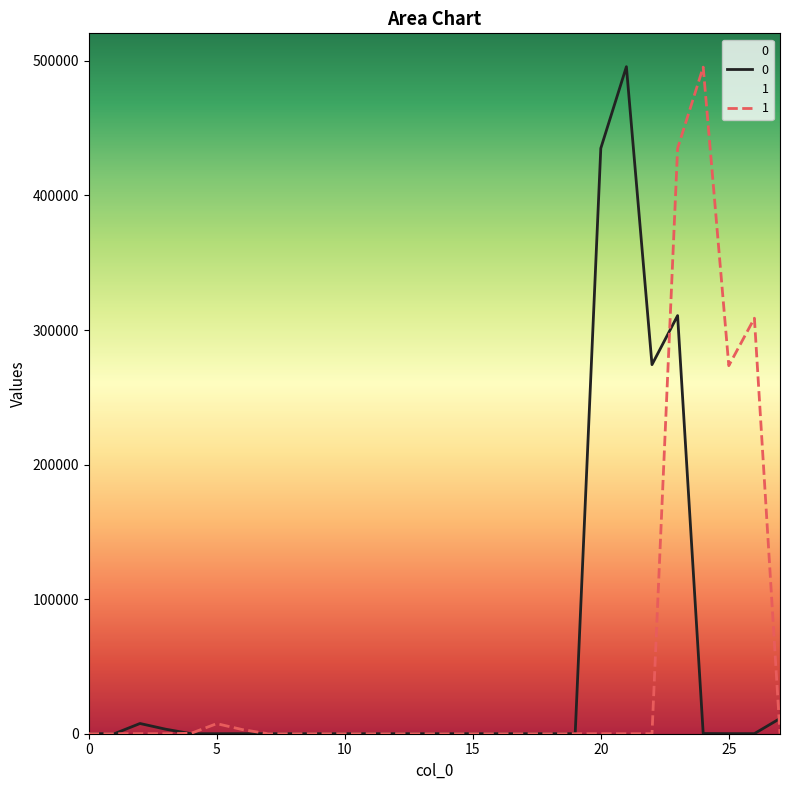

At which category is the sum across all series the highest?

23